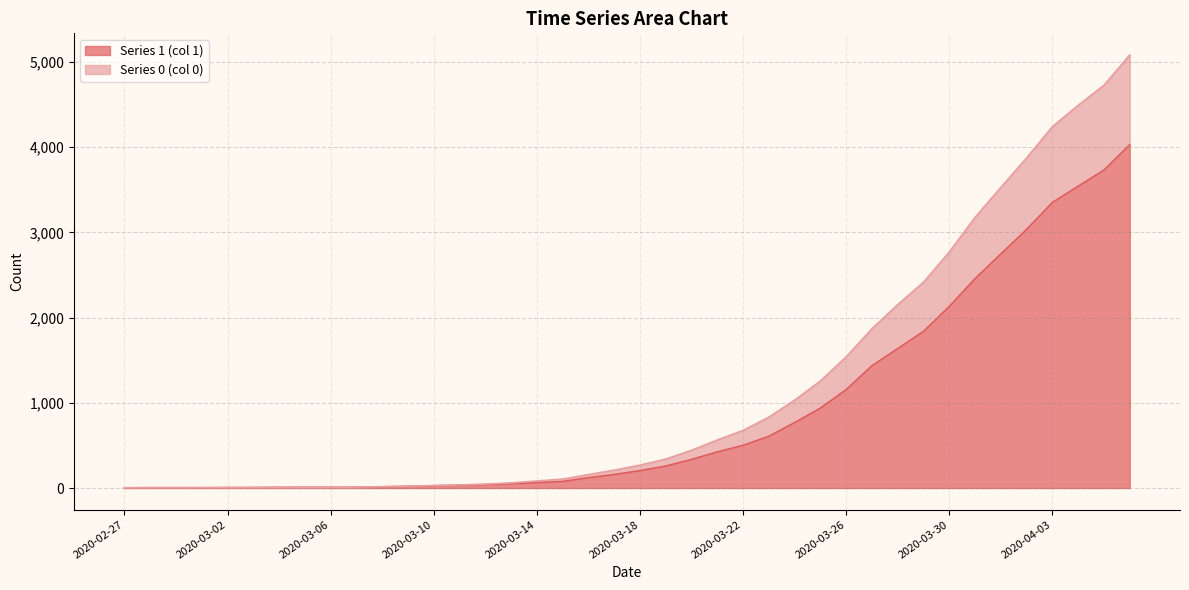

True or false: Series 0 (col 0) and Series 1 (col 1) intersect in this chart.

False